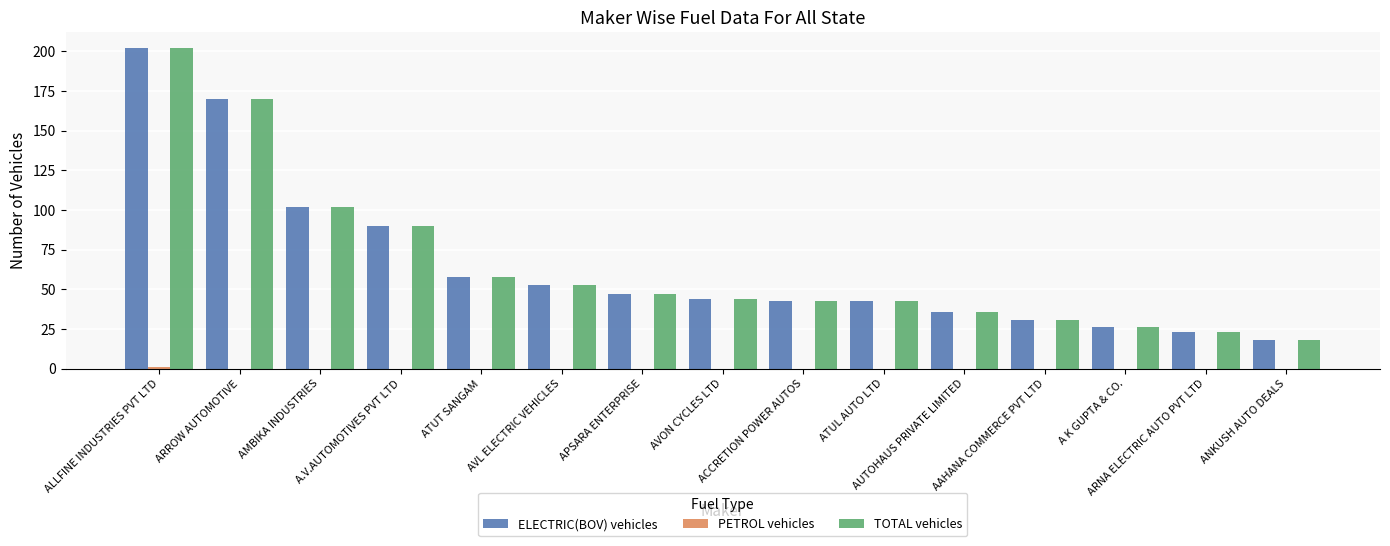

What is the average value of the ELECTRIC(BOV) vehicles series?

66